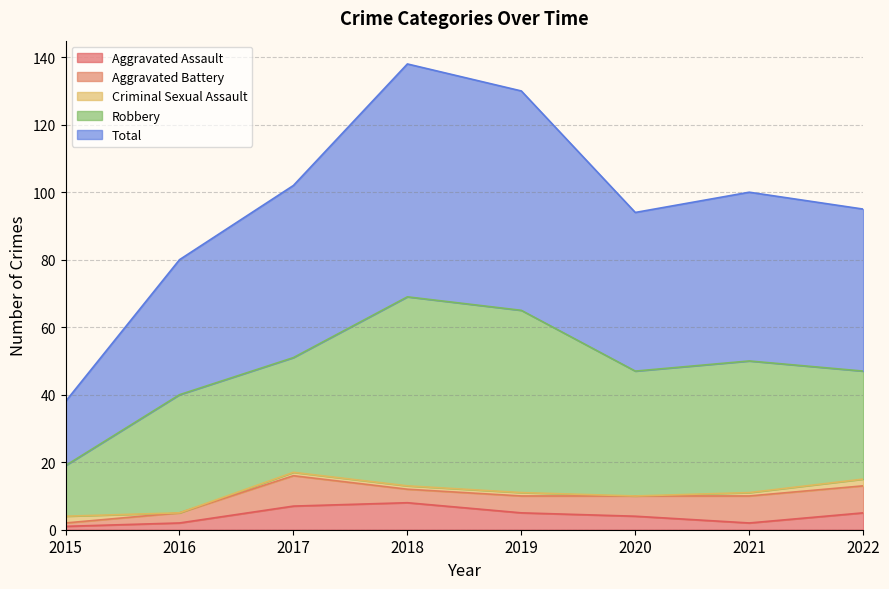

What are all the series names shown in the legend?

Aggravated Assault, Aggravated Battery, Criminal Sexual Assault, Robbery, Total